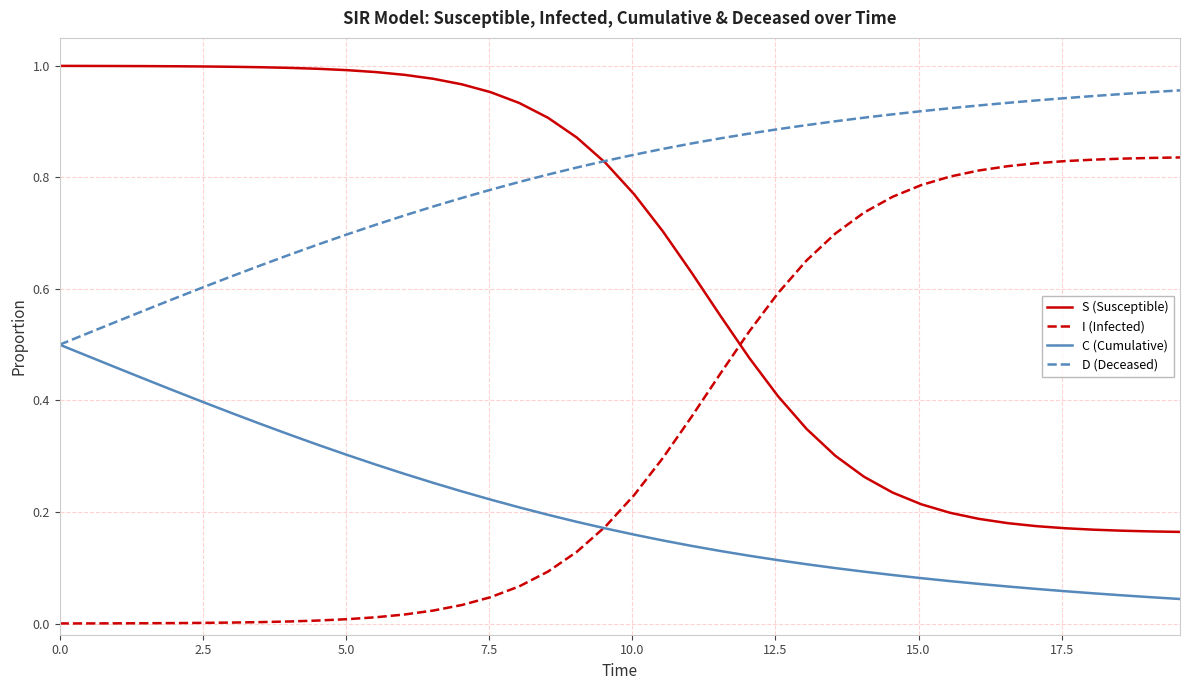

List the series in order of their overall mean, highest first.

D (Deceased), S (Susceptible), I (Infected), C (Cumulative)